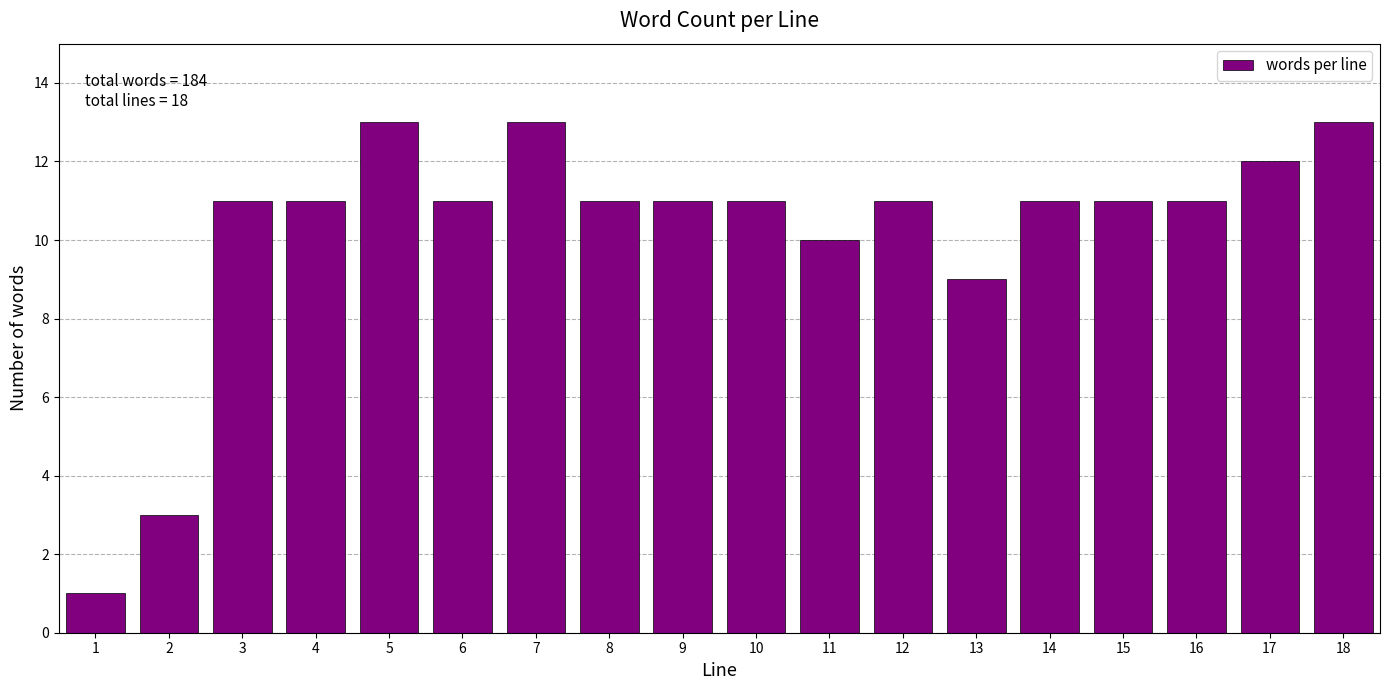

Reading left to right, extract all data points from this chart.

1	3	11	11	13	11	13	11	11	11	10	11	9	11	11	11	12	13